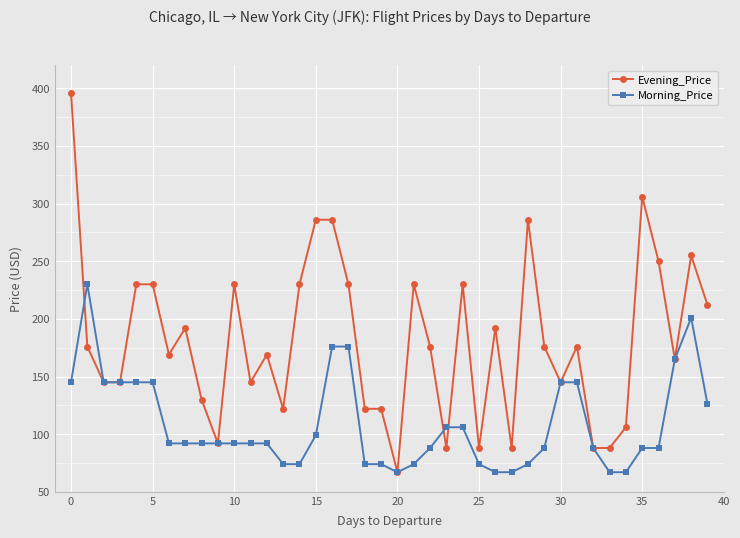

What is the average value of the Morning_Price series?

108